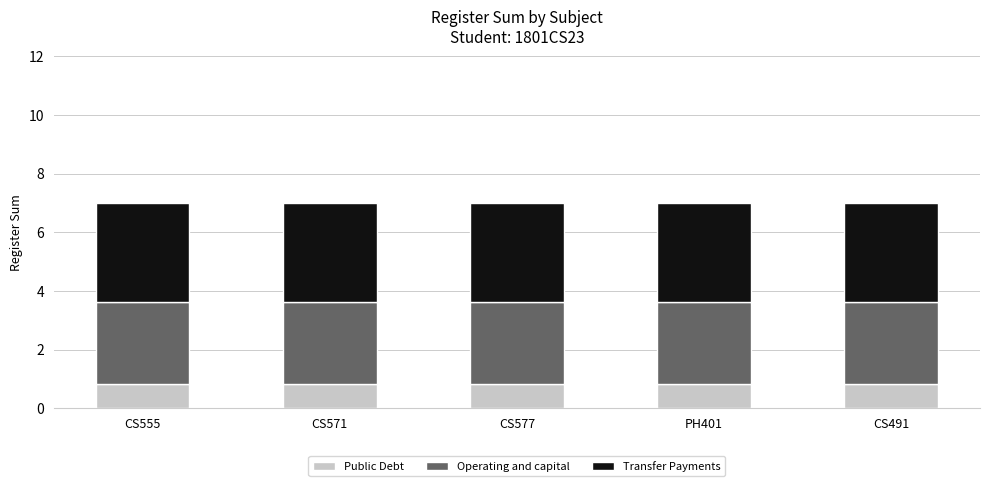

What is the lowest value of the Public Debt series?

0.8